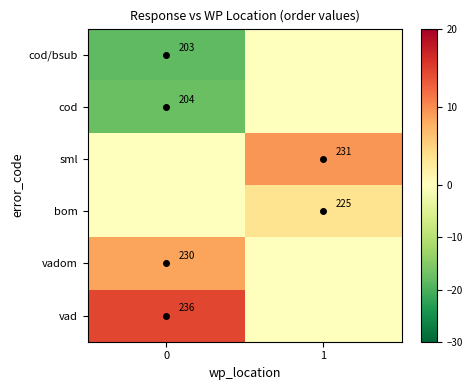

At how many categories does at least one series exceed 9?

2